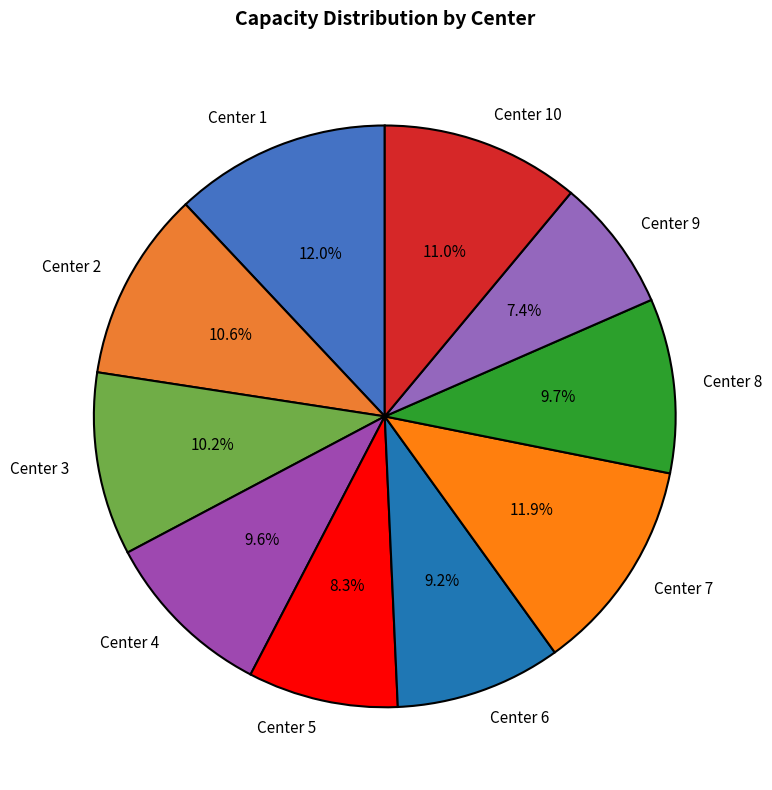

How many slices are in this pie chart?

10